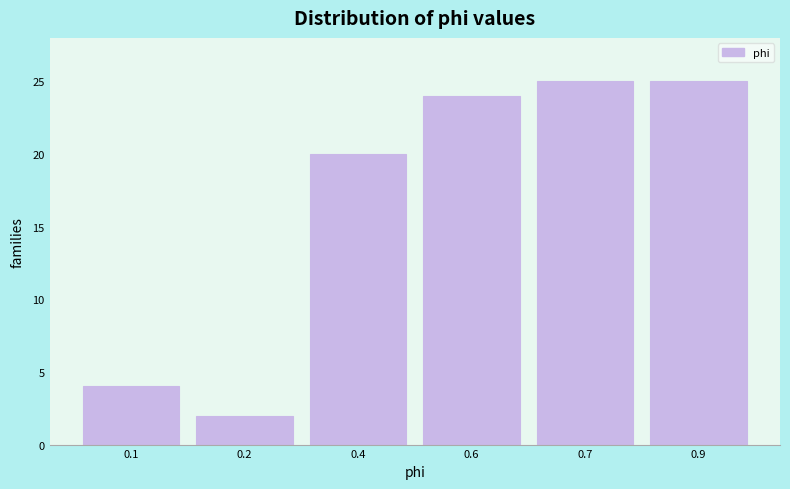

Reading right to left, list all the values displayed in this chart.

0.9=25	0.7=25	0.6=24	0.4=20	0.2=2	0.1=4